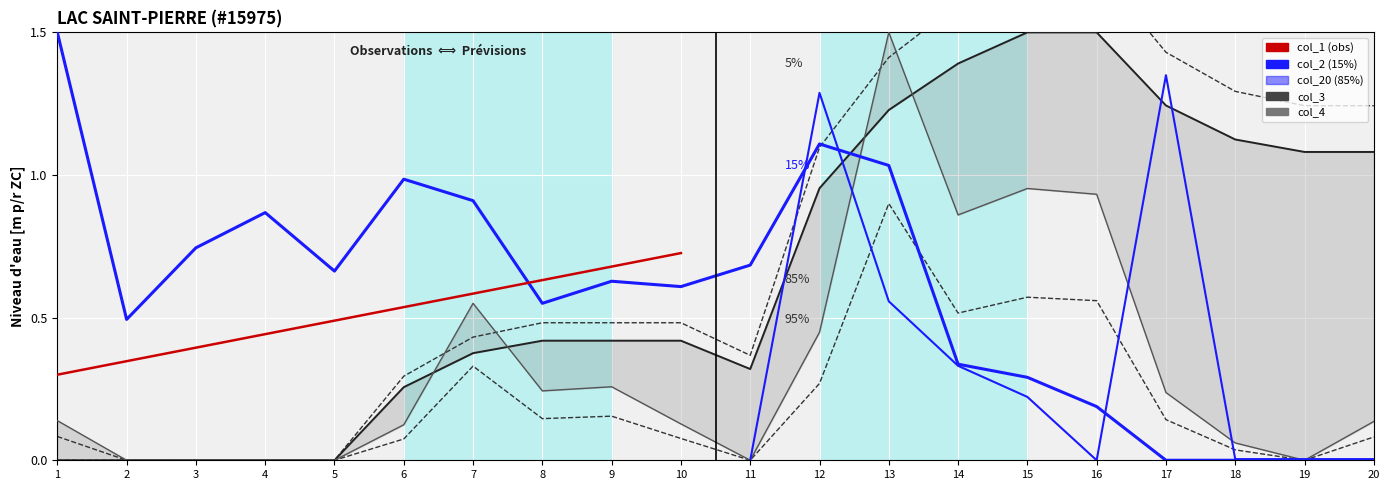

Rank the categories by col_2 value from highest to lowest.

1, 12, 13, 6, 7, 4, 3, 11, 5, 9, 10, 8, 2, 14, 15, 16, 17, 18, 19, 20